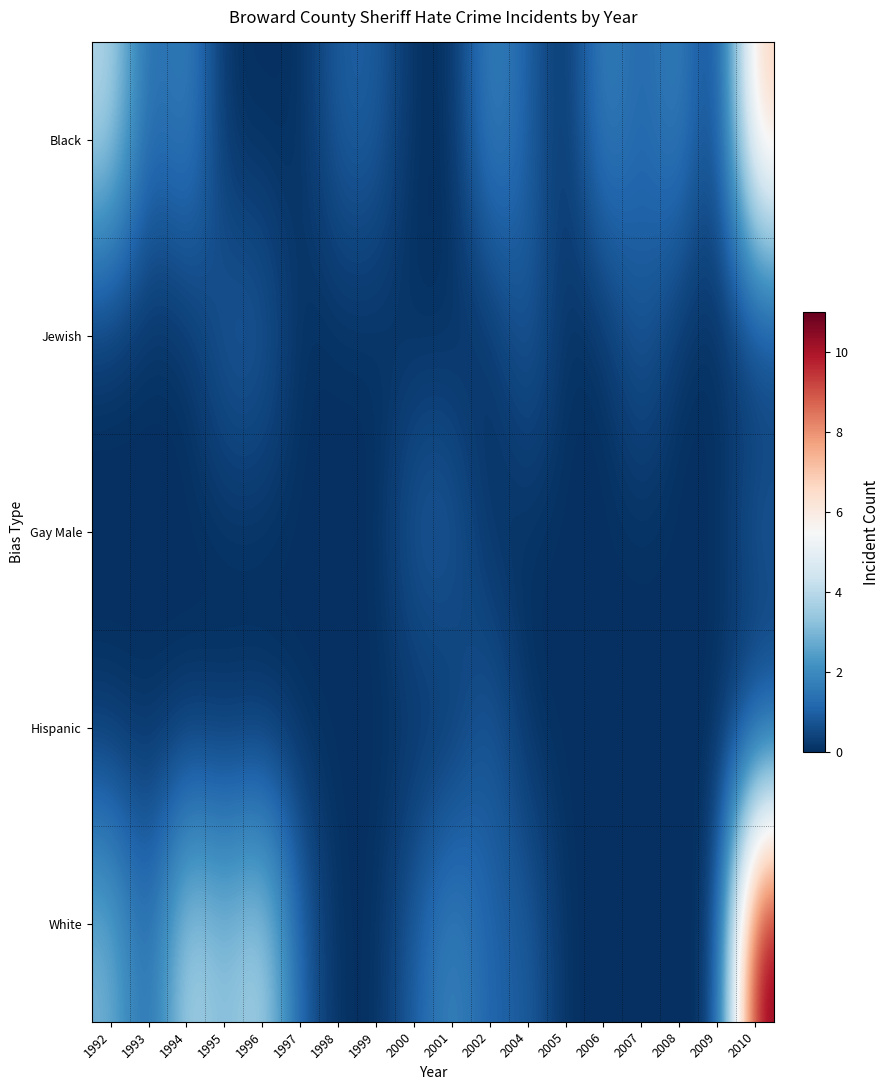

At how many categories does at least one series exceed 10?

1